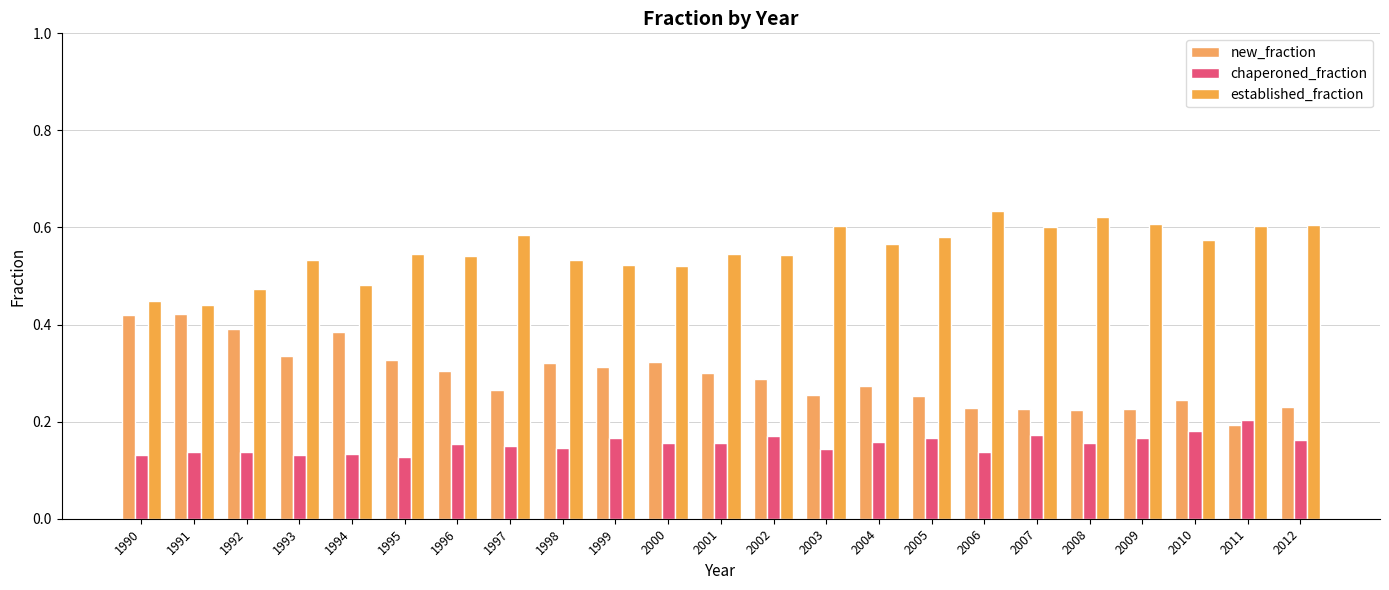

Reading left to right, extract all data points from this chart.

new_fraction: 1990=0.4	1991=0.4	1992=0.4	1993=0.3	1994=0.4	1995=0.3	1996=0.3	1997=0.3	1998=0.3	1999=0.3	2000=0.3	2001=0.3	2002=0.3	2003=0.3	2004=0.3	2005=0.3	2006=0.2	2007=0.2	2008=0.2	2009=0.2	2010=0.2	2011=0.2	2012=0.2
chaperoned_fraction: 1990=0.1	1991=0.1	1992=0.1	1993=0.1	1994=0.1	1995=0.1	1996=0.2	1997=0.1	1998=0.1	1999=0.2	2000=0.2	2001=0.2	2002=0.2	2003=0.1	2004=0.2	2005=0.2	2006=0.1	2007=0.2	2008=0.2	2009=0.2	2010=0.2	2011=0.2	2012=0.2
established_fraction: 1990=0.4	1991=0.4	1992=0.5	1993=0.5	1994=0.5	1995=0.5	1996=0.5	1997=0.6	1998=0.5	1999=0.5	2000=0.5	2001=0.5	2002=0.5	2003=0.6	2004=0.6	2005=0.6	2006=0.6	2007=0.6	2008=0.6	2009=0.6	2010=0.6	2011=0.6	2012=0.6